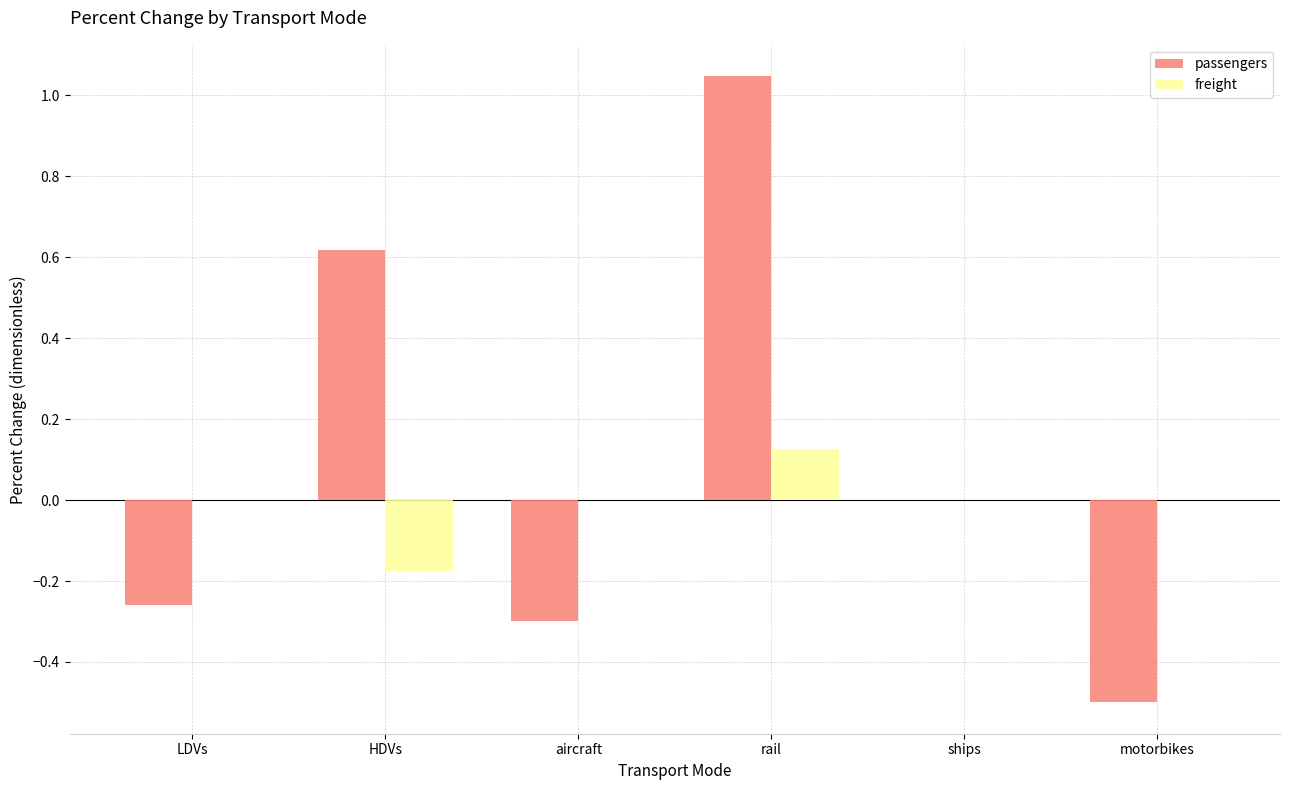

Where is passengers nearest to the value 0?

ships